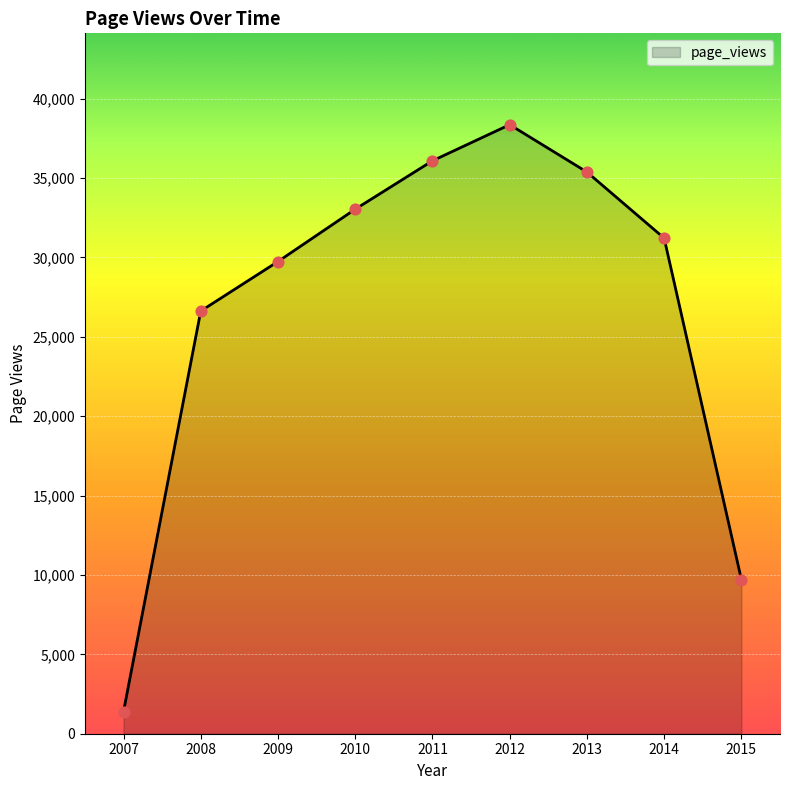

At which category is the sum across all series the highest?

2012